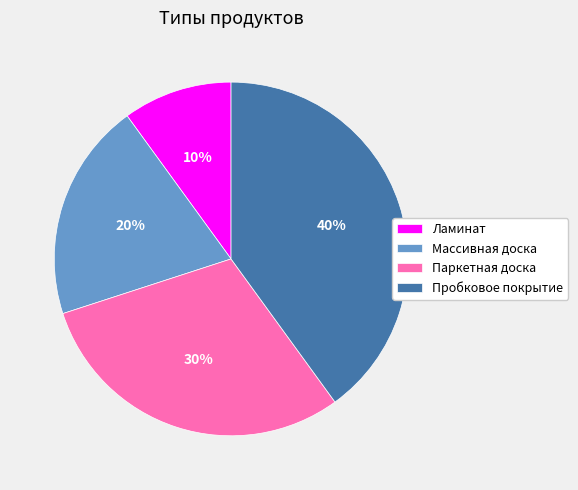

To the nearest percent, what is the difference between the Пробковое покрытие and Ламинат slice percentages?

30%